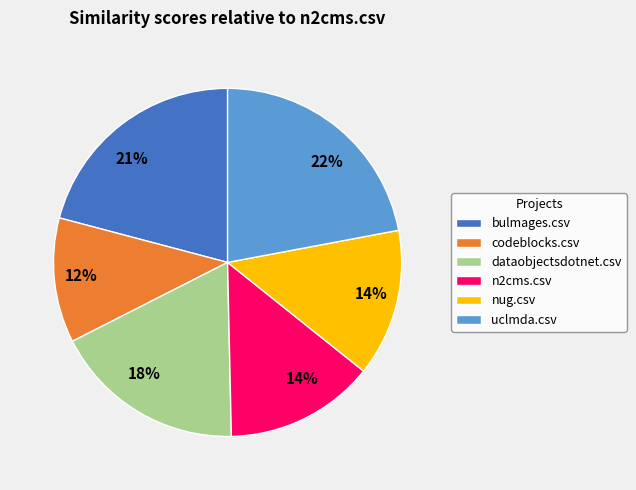

What percentage is the uclmda.csv slice, to the nearest percent?

22%